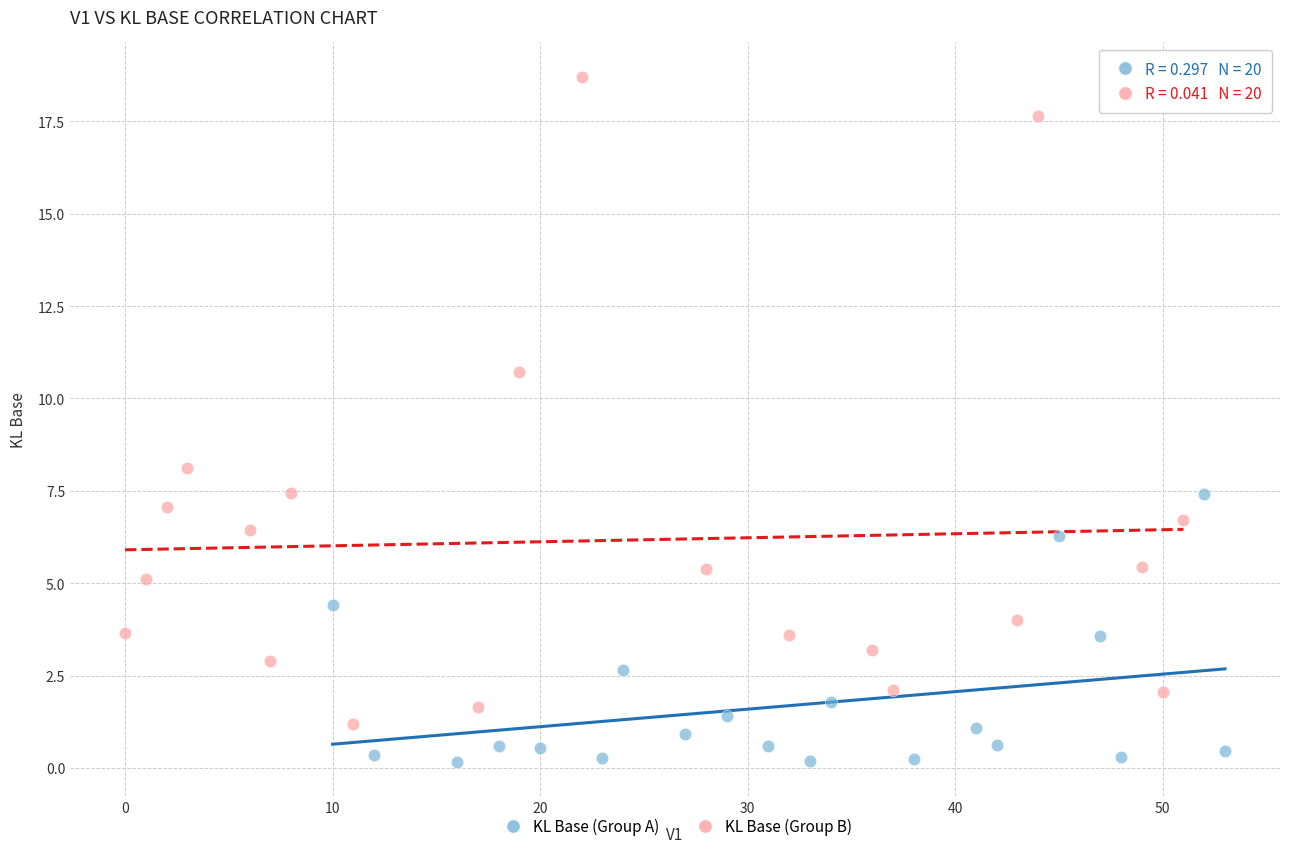

Which series reaches the maximum Y coordinate?

KL Base (Group B)